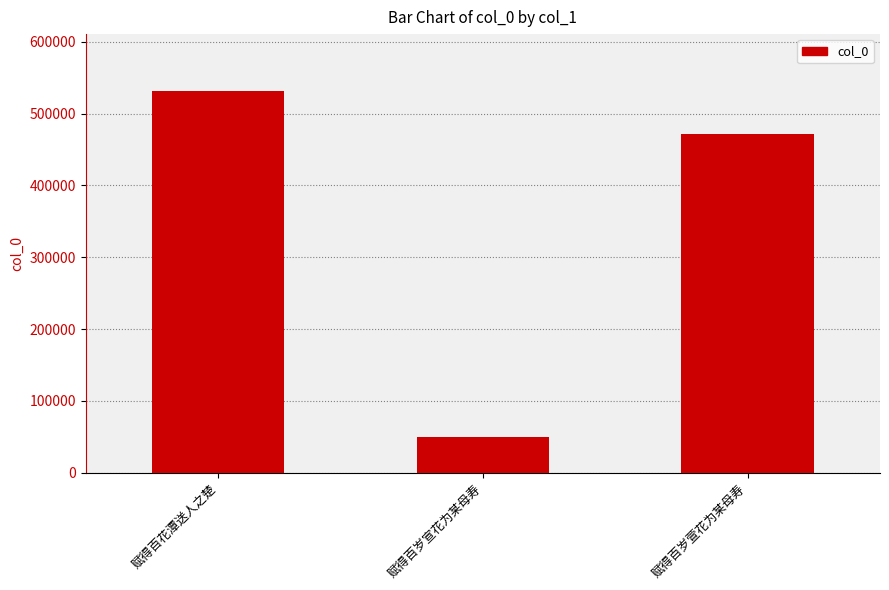

What is the maximum value shown in the chart?

531155